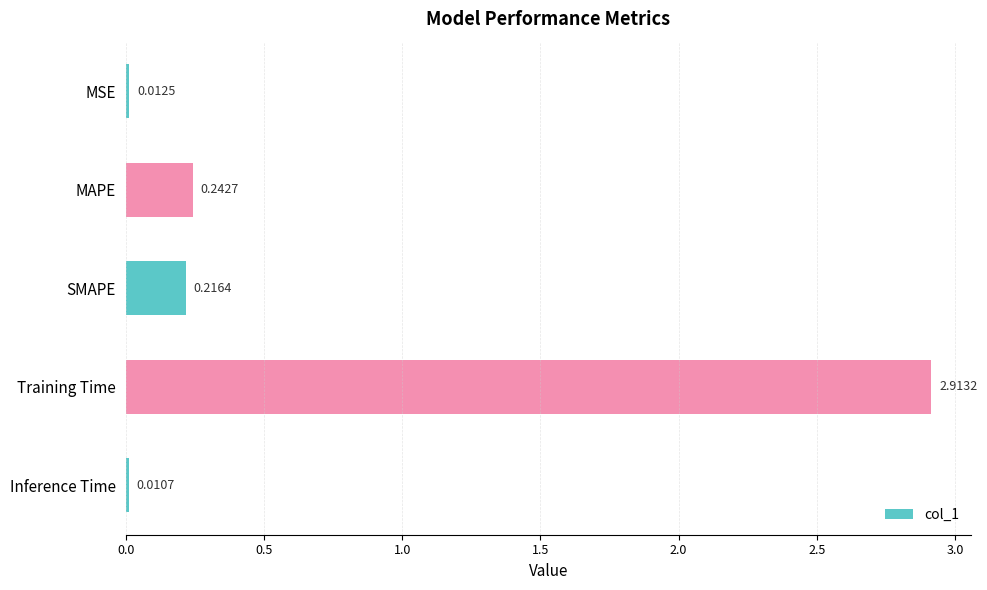

What is the sum of the values at Training Time and MSE?

2.9